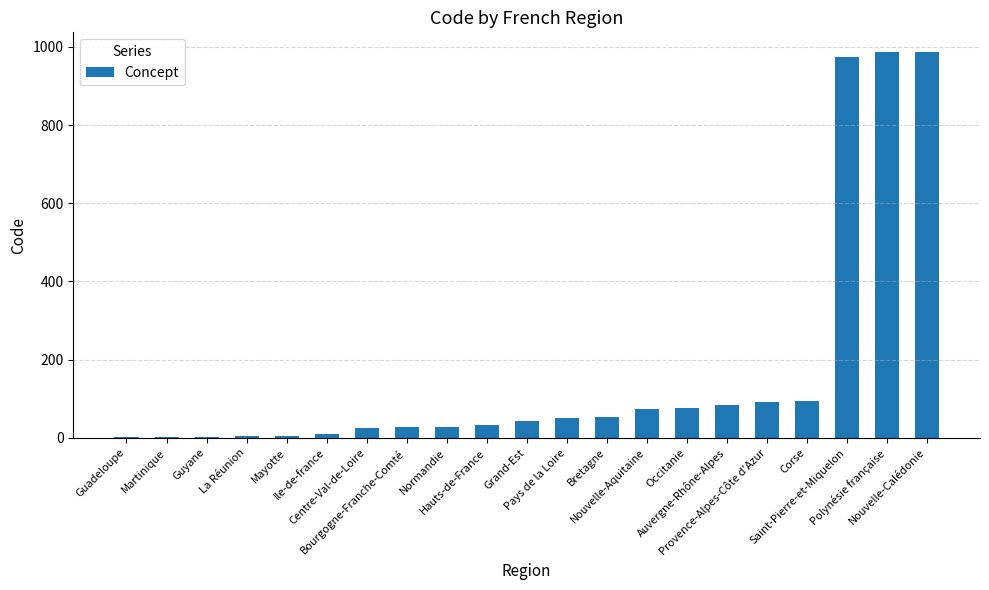

What is the greatest value displayed?

988